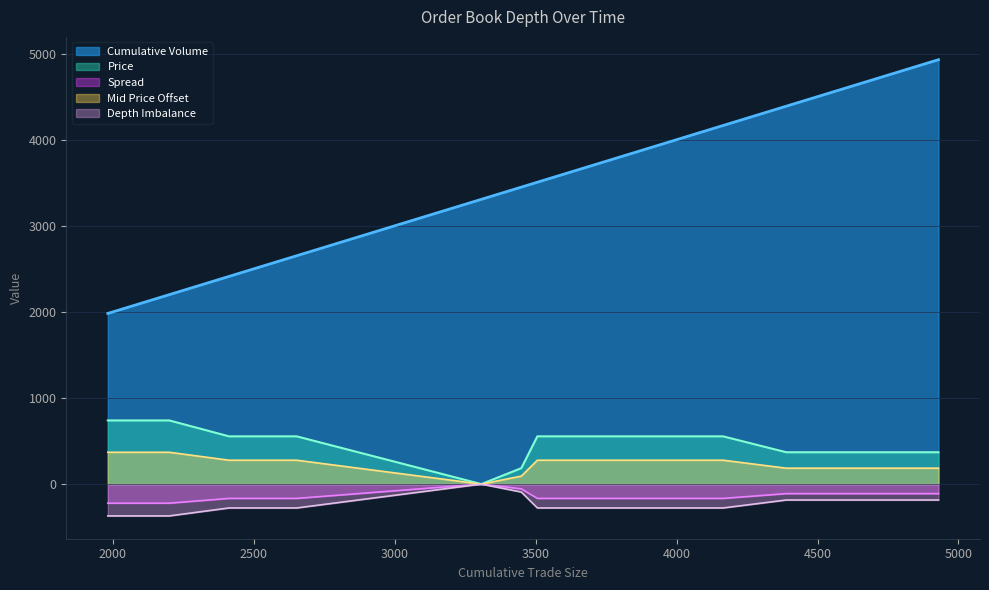

Is the value of Price at 4165 greater than the value of Cumulative Volume at 3449?

No